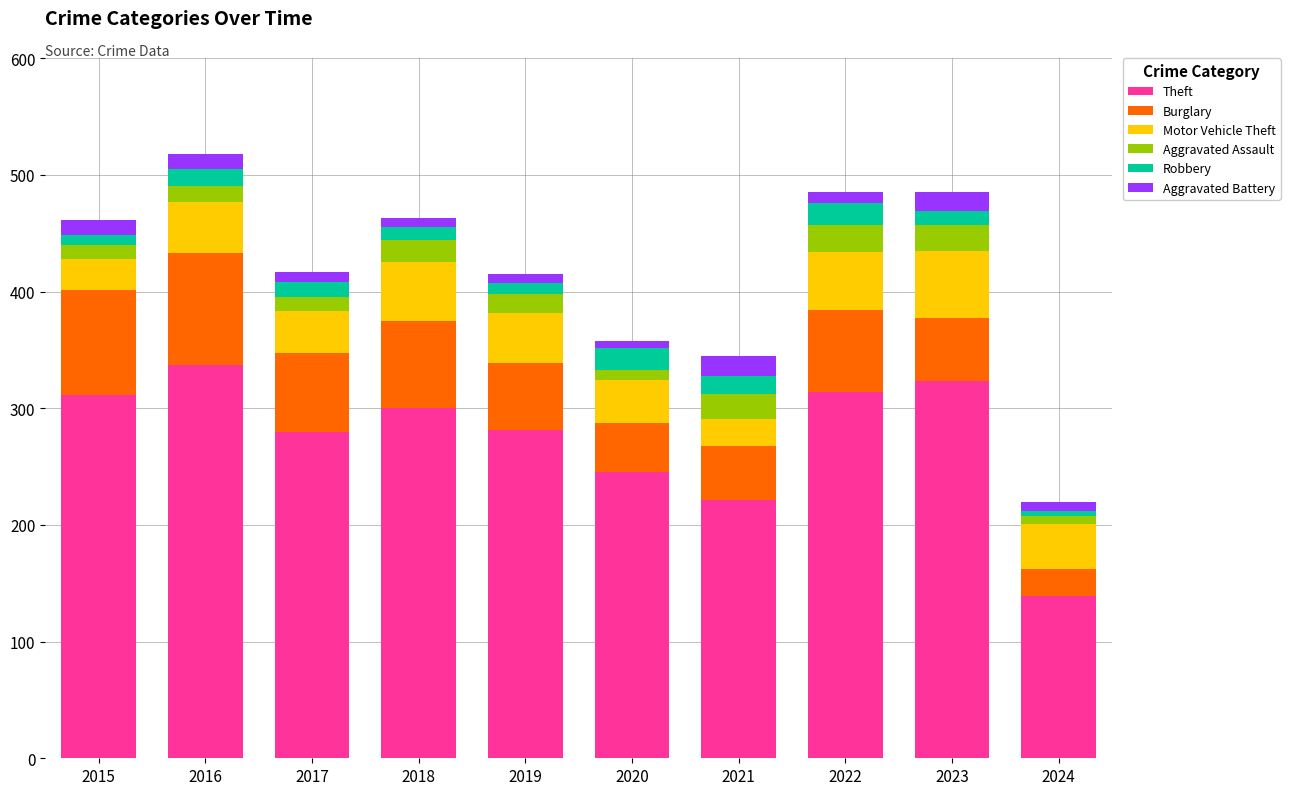

What is the difference between the second highest and second lowest values in the Theft series?

102